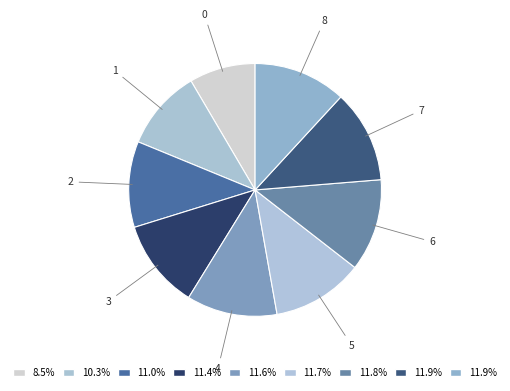

How many slices are in this pie chart?

9